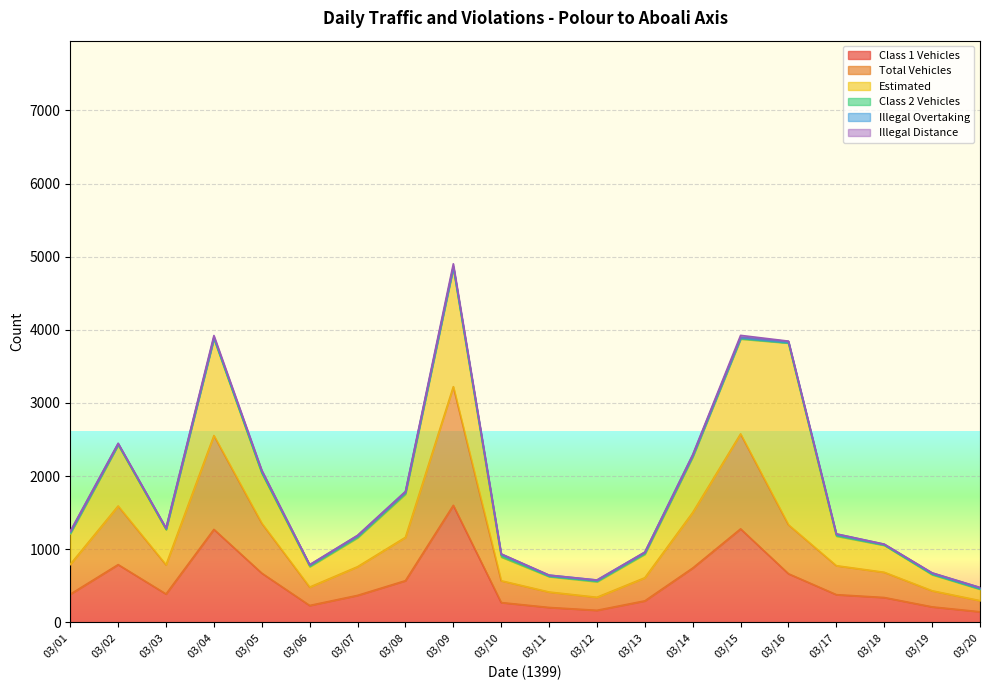

What is the maximum value for Class 1 Vehicles?

1599